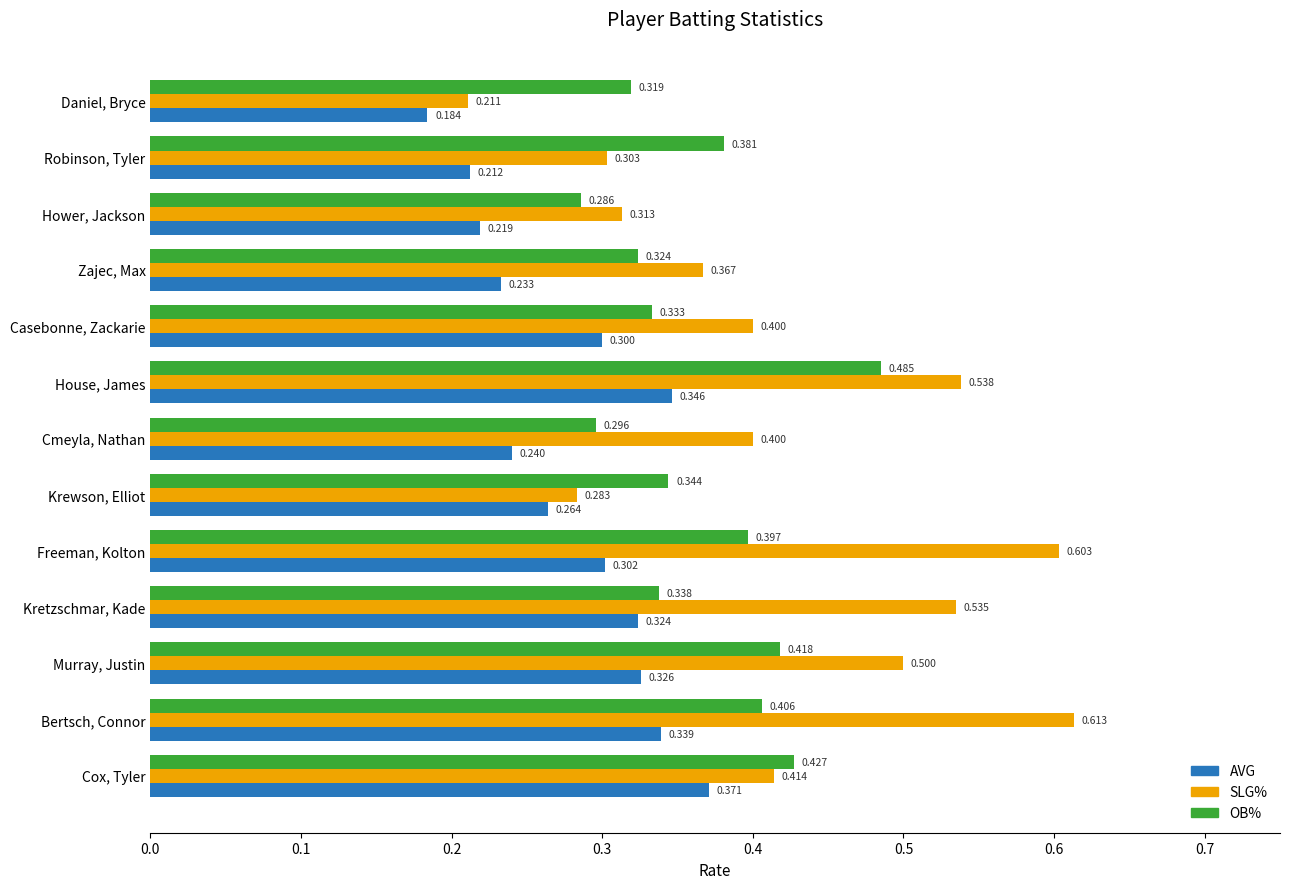

At which category is the sum across all series the highest?

House, James